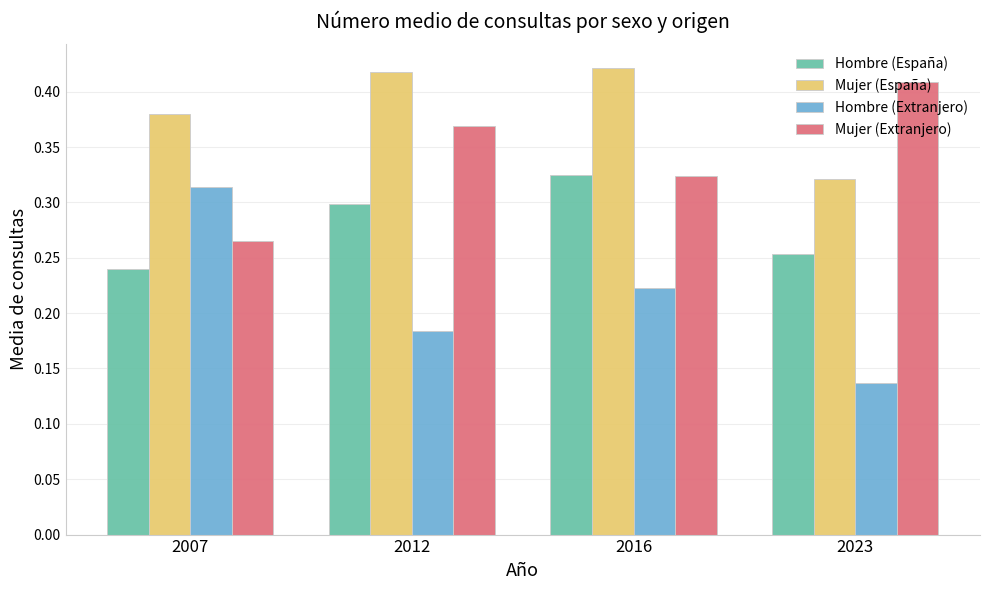

How many bars are there in each group?

4